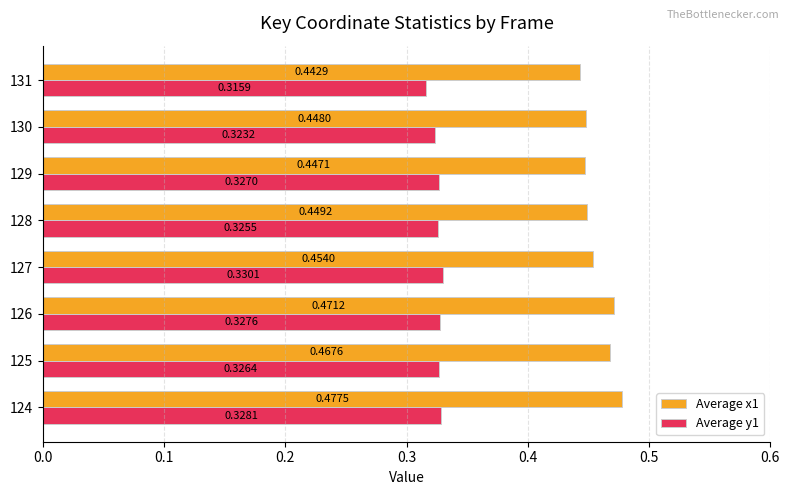

Which series has the widest spread of values?

Average x1